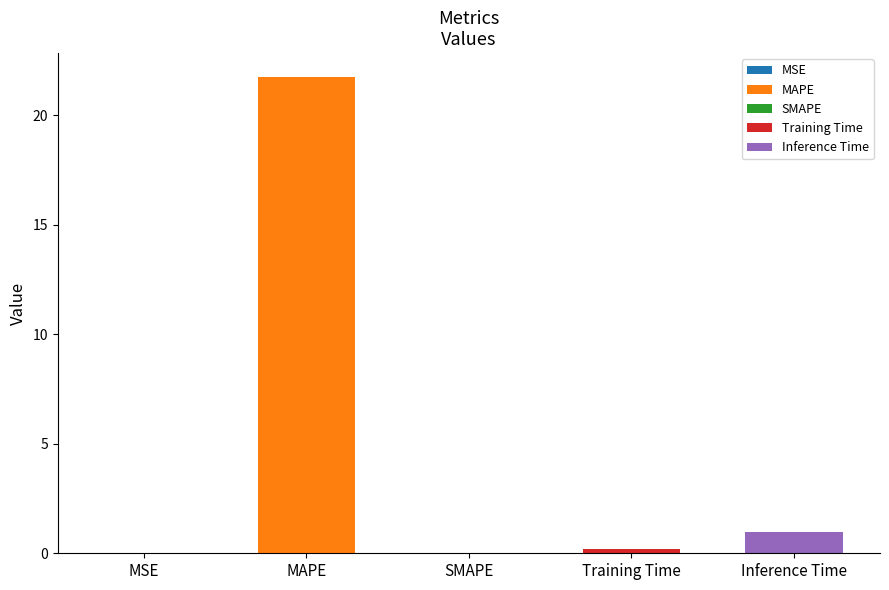

How many positive values are there?

4